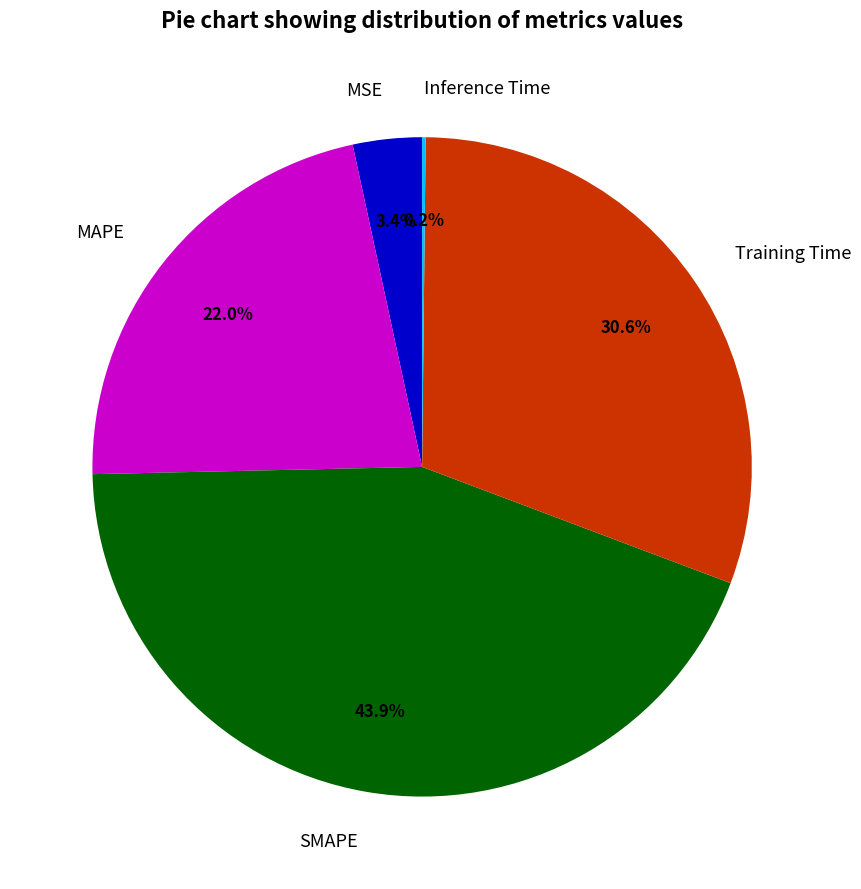

Approximately how many times larger is the value at SMAPE compared to Training Time?

1.4